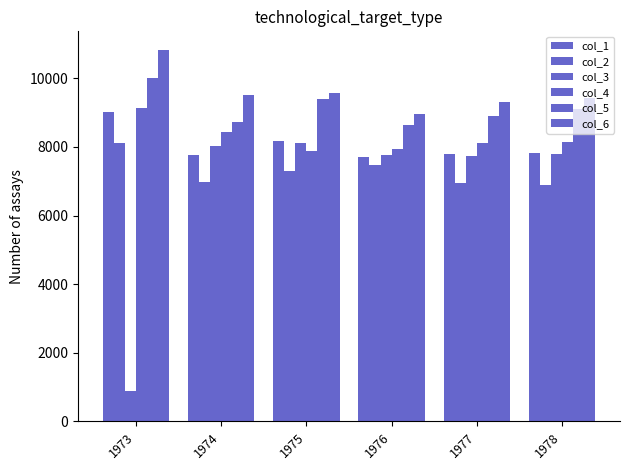

What is the average value of the col_1 series?

8044